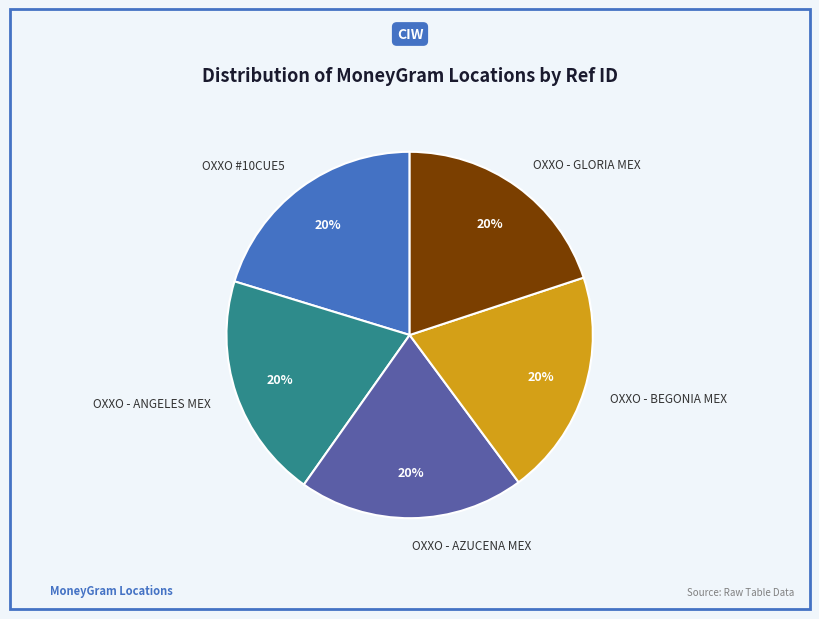

Is it true that OXXO - AZUCENA MEX is 20% of the pie?

True